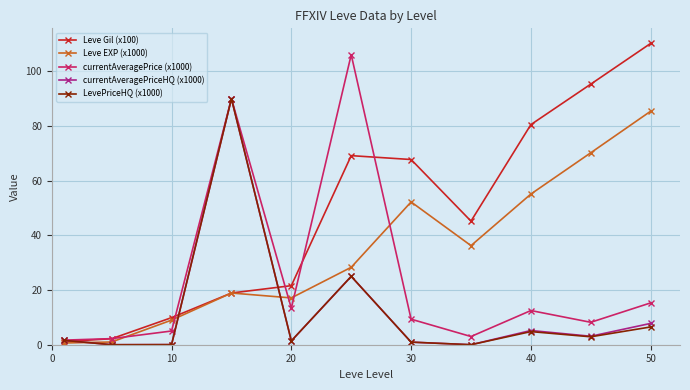

What is the greatest value displayed?

110.2